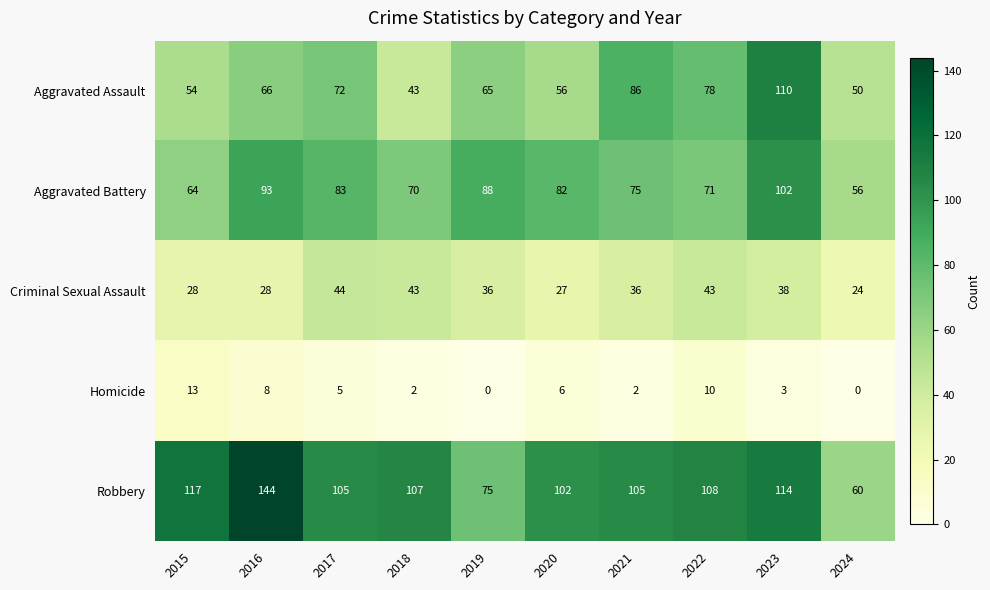

Which series has the widest spread of values?

Robbery